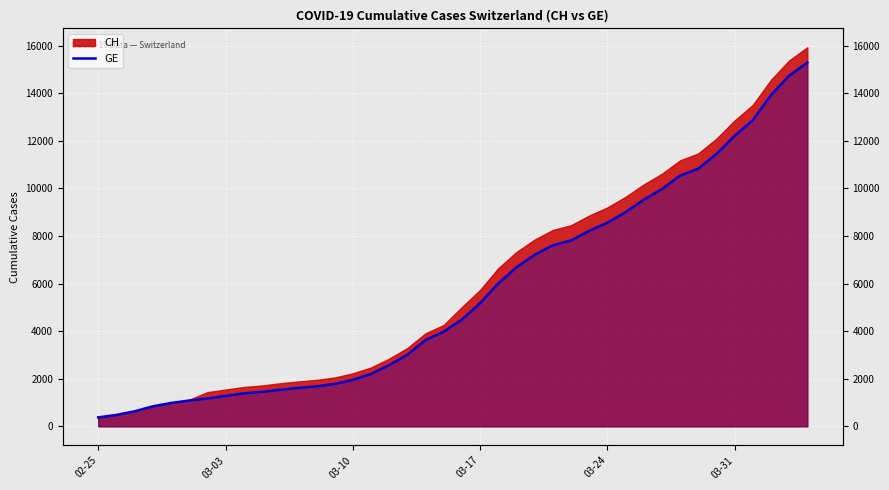

How many lines are shown in the chart?

1